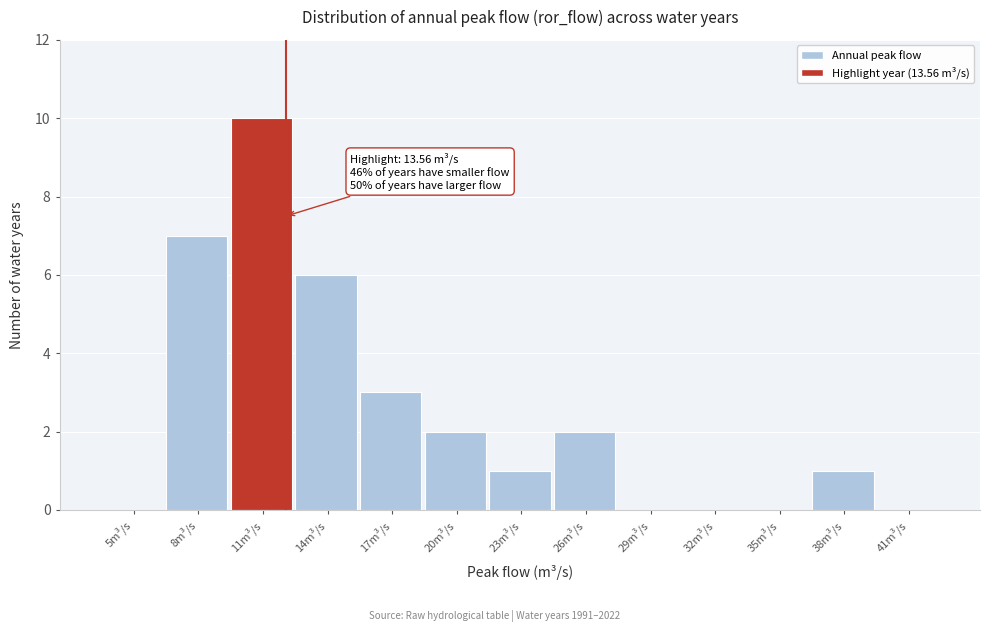

Reading right to left, list all the values displayed in this chart.

41m³/s=0	38m³/s=1	35m³/s=0	32m³/s=0	29m³/s=0	26m³/s=2	23m³/s=1	20m³/s=2	17m³/s=3	14m³/s=6	11m³/s=10	8m³/s=7	5m³/s=0